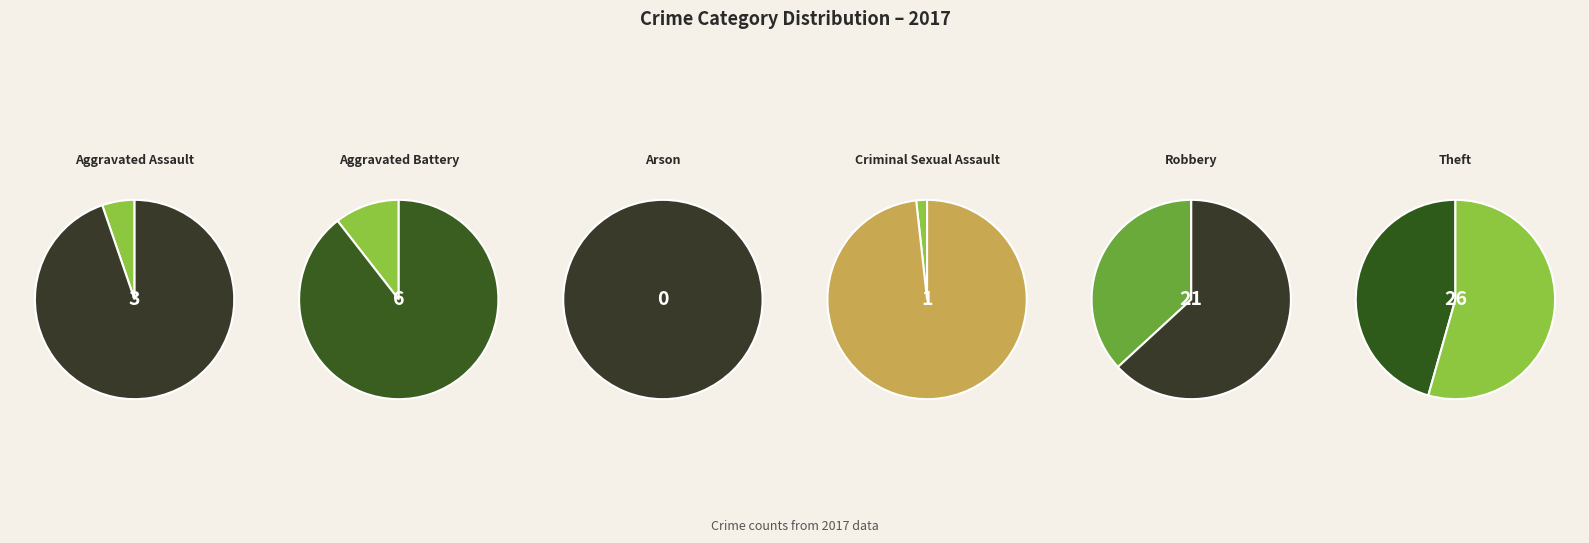

Do Aggravated Assault and Arson together represent more than half of the pie?

No